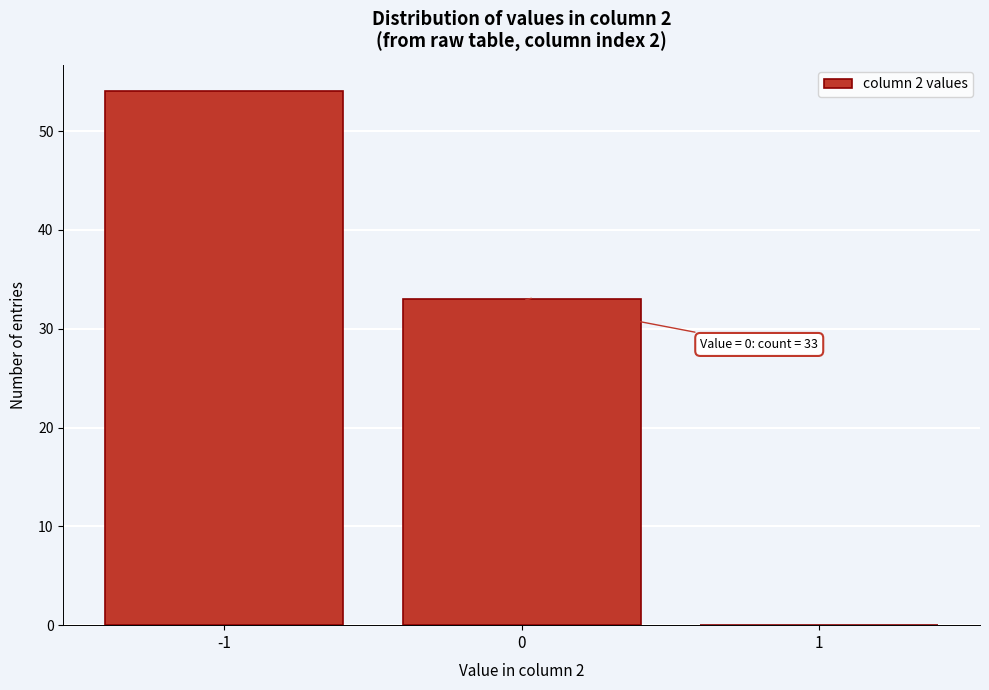

Over which range of the x-axis is the bar tallest?

-1.5 to -0.5